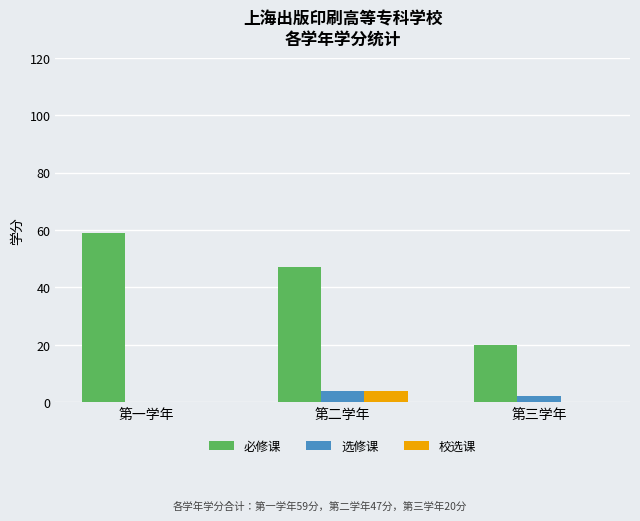

Is it true that 必修课 equals 81 at 第二学年?

False